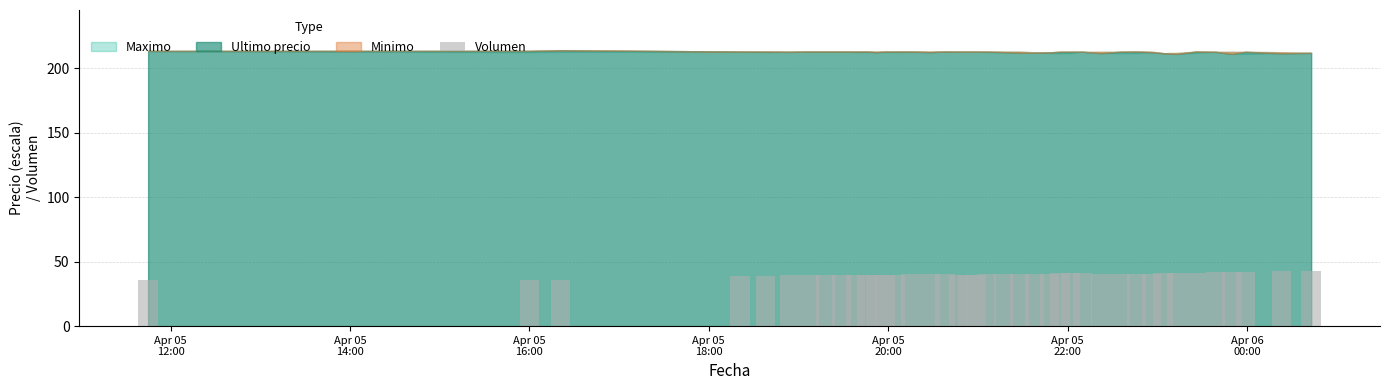

What is the difference between the maximum and minimum values?

7.2